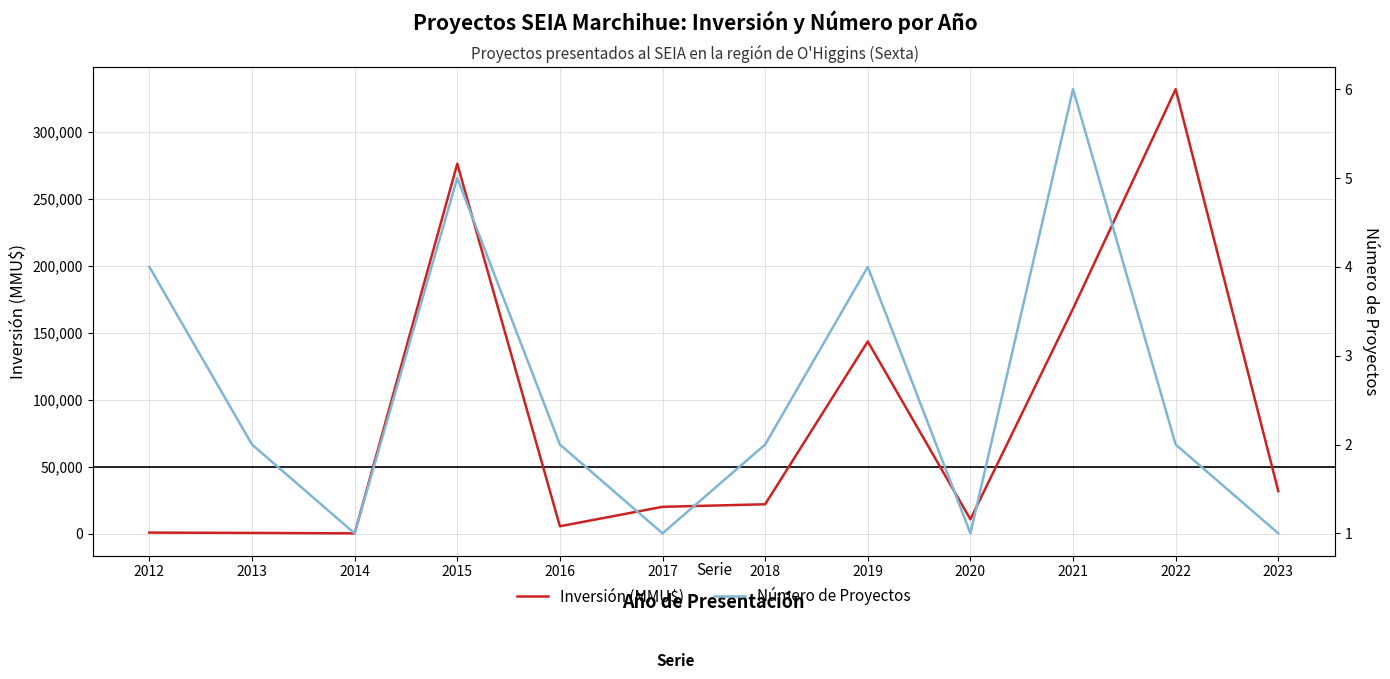

At which category is the sum across all series the highest?

2022